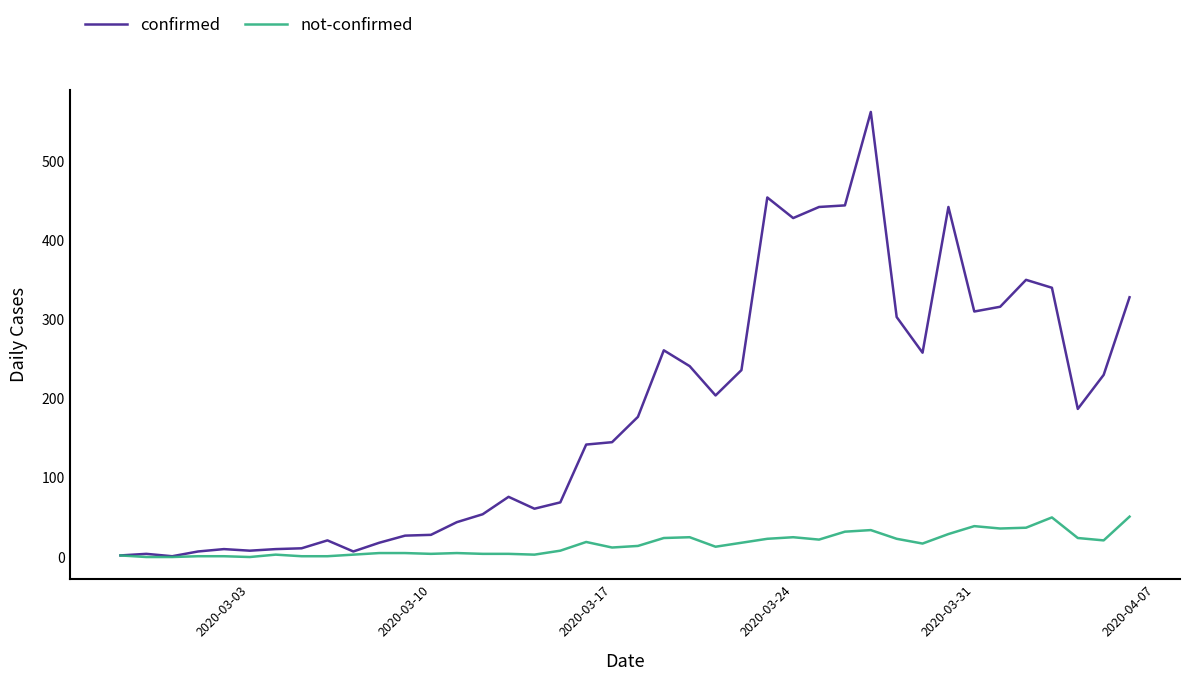

What are all the series names shown in the legend?

confirmed, not-confirmed